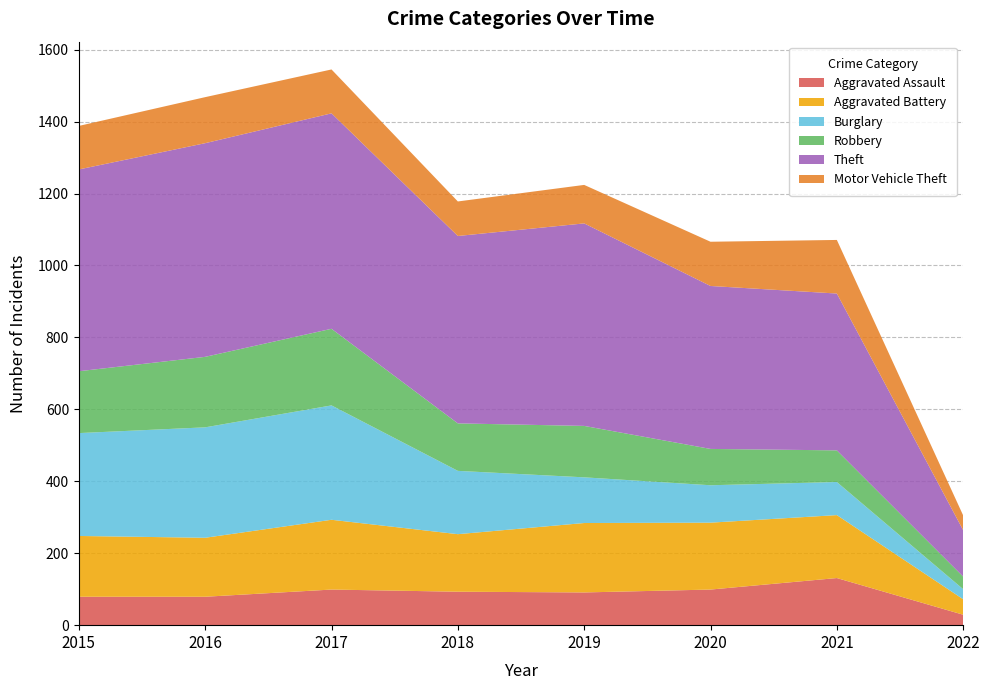

Reading right to left, what are all the values shown in this chart?

Aggravated Assault: 2022=29	2021=131	2020=99	2019=91	2018=93	2017=99	2016=79	2015=79
Aggravated Battery: 2022=43	2021=175	2020=186	2019=193	2018=160	2017=194	2016=164	2015=169
Burglary: 2022=28	2021=92	2020=104	2019=127	2018=176	2017=318	2016=307	2015=286
Robbery: 2022=35	2021=88	2020=101	2019=143	2018=132	2017=213	2016=196	2015=172
Theft: 2022=129	2021=436	2020=453	2019=563	2018=521	2017=599	2016=594	2015=561
Motor Vehicle Theft: 2022=41	2021=149	2020=123	2019=107	2018=96	2017=122	2016=128	2015=121